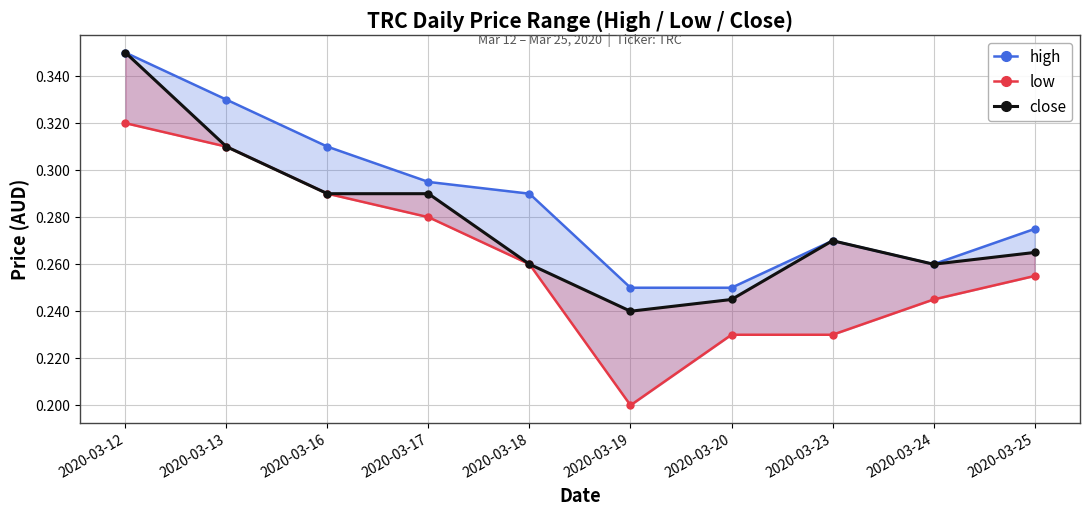

Between 2020-03-16 and 2020-03-24, which series saw the biggest shift?

high